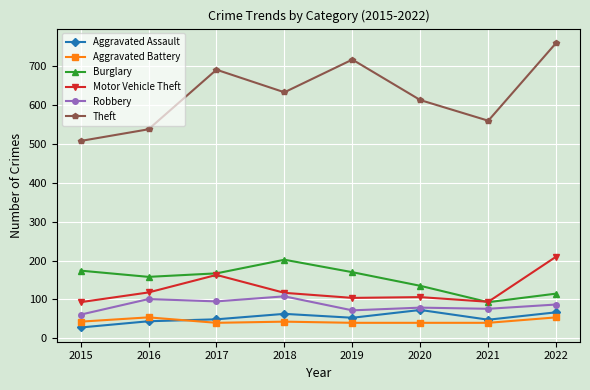

Is this an area chart (filled region under the line)?

No